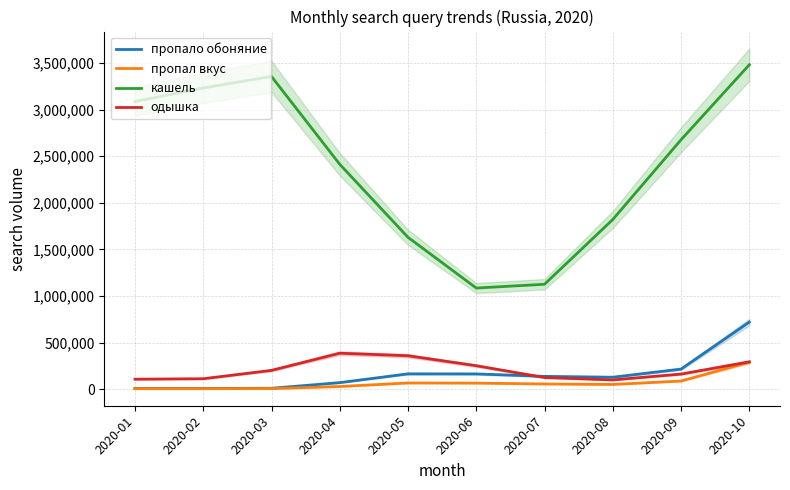

Reading left to right, list all the values displayed in this chart.

пропало обоняние: 7708	7867	9661	70342	164562	163733	137515	128361	215689	719829
пропал вкус: 5185	5356	6306	28752	66762	65229	55941	51010	87427	289347
кашель: 3085971	3231327	3354230	2412269	1629052	1084927	1125505	1820024	2675543	3479928
одышка: 107185	112149	201760	386062	358796	251798	125020	99579	162178	293526